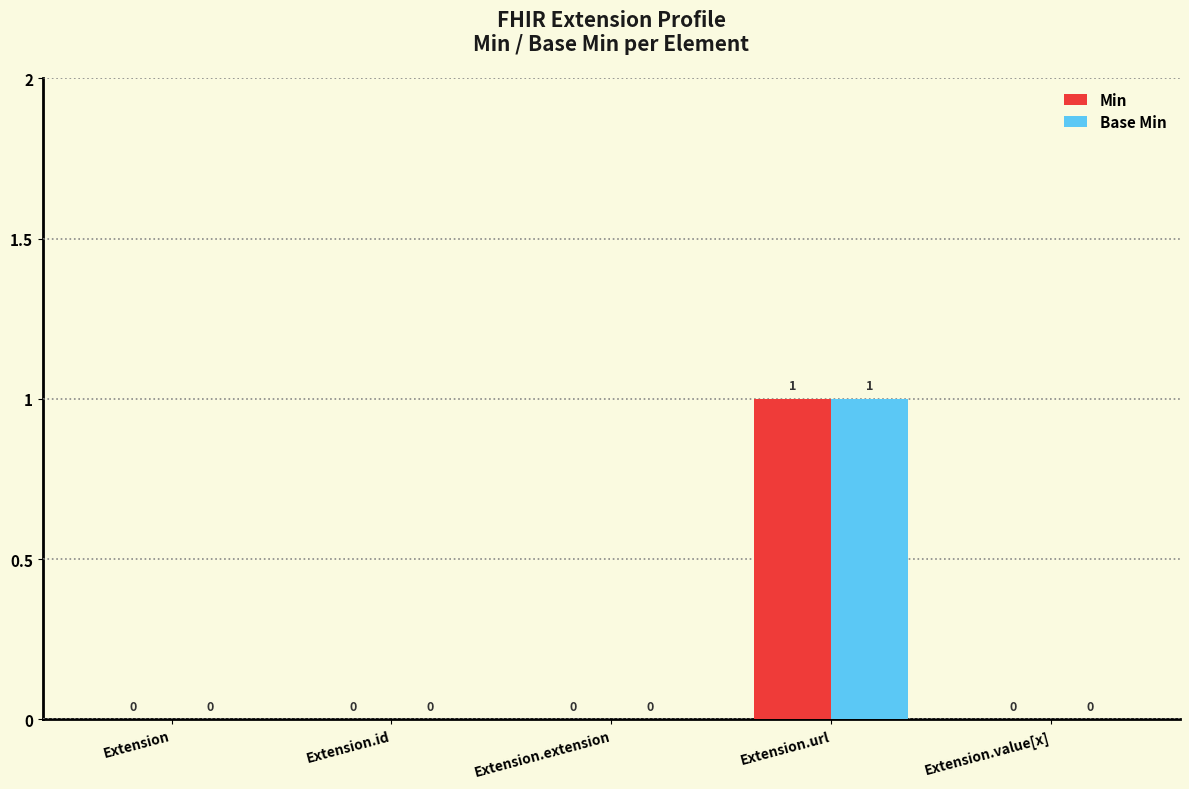

True or false: Base Min has a value of 0 at Extension.value[x].

True